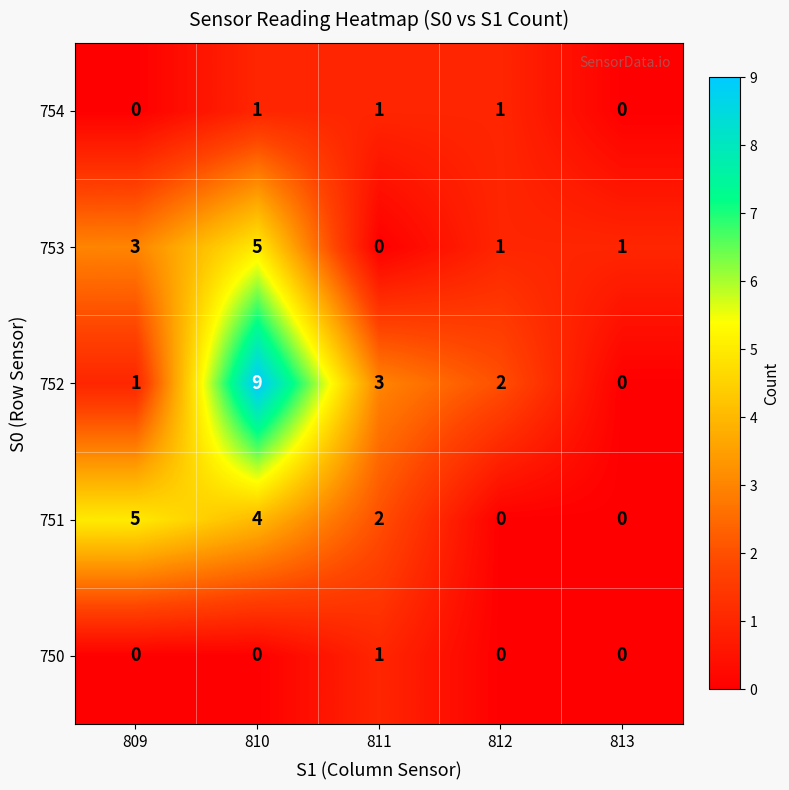

Which series has the largest range (max minus min)?

752